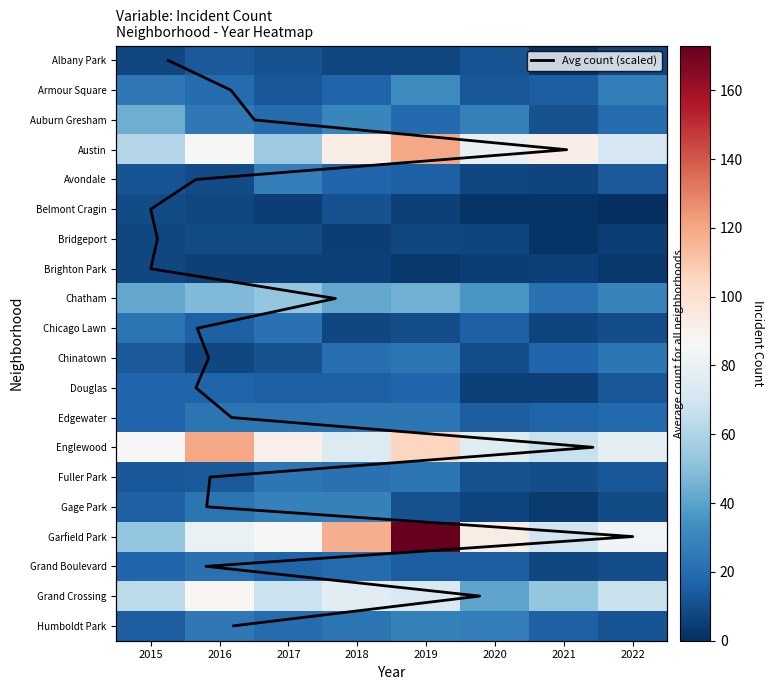

The value of Chinatown at 2015 is 25. True or false?

False